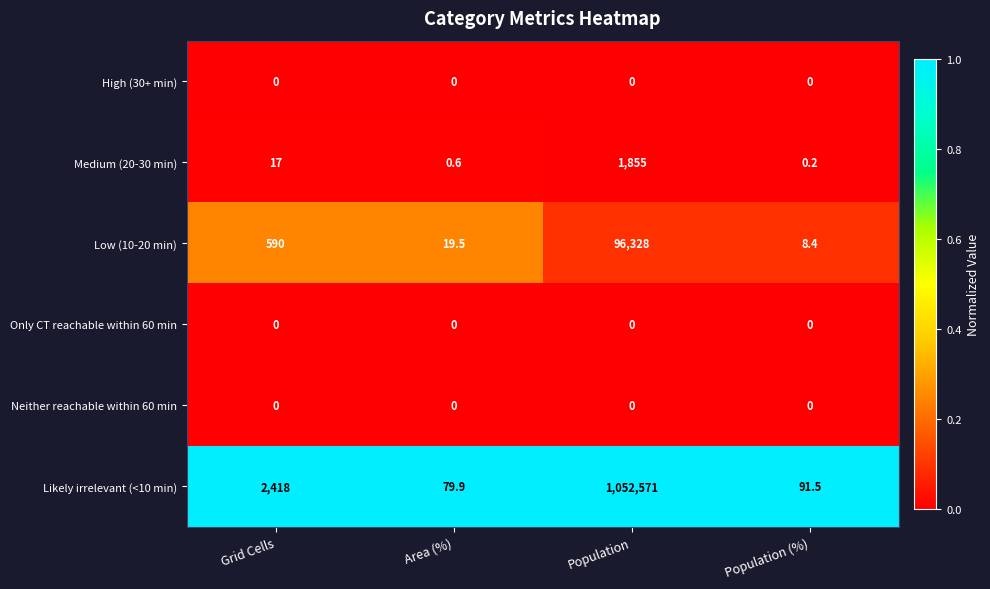

At which label is Likely irrelevant (<10 min) closest to 526325?

Grid Cells